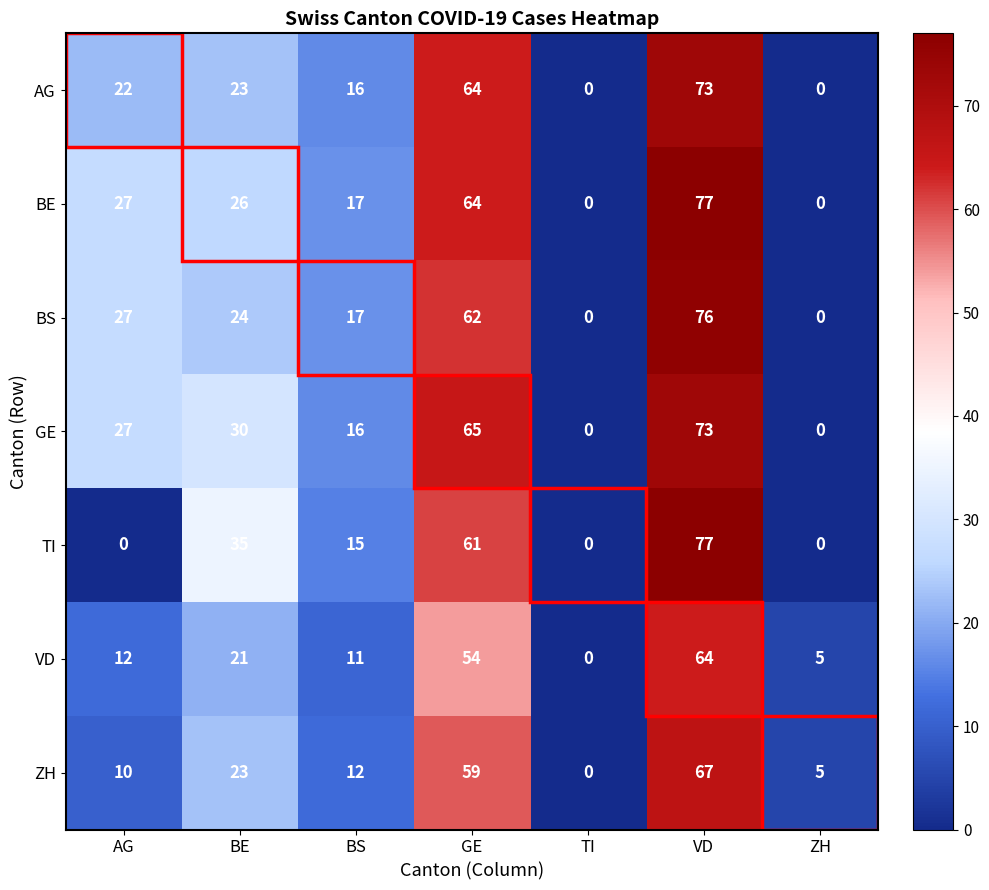

Is it true that BE equals 44 at AG?

False